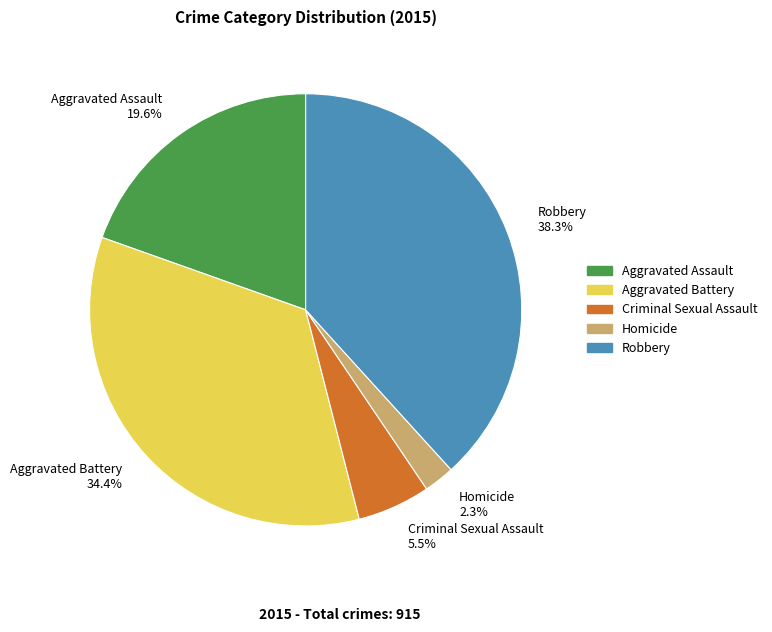

Which category has the smallest portion of the pie?

Homicide